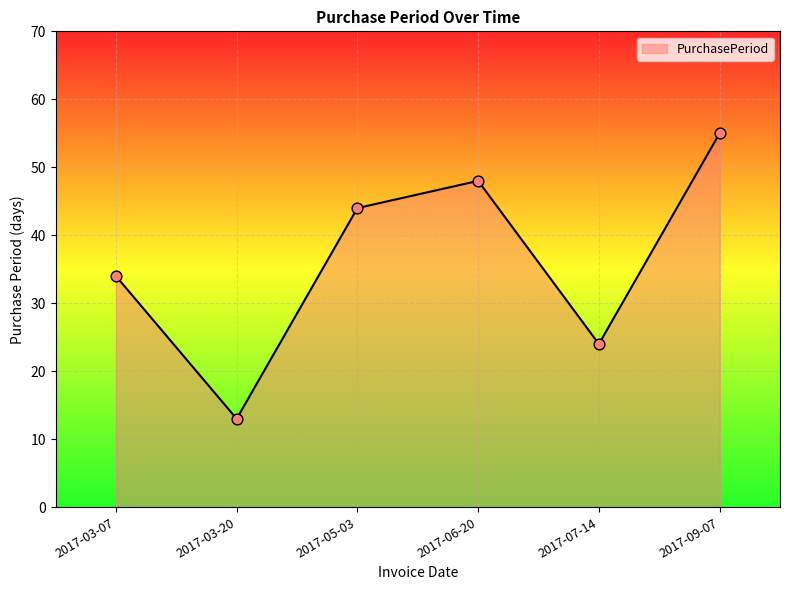

What is the change in value from 2017-03-20 to 2017-06-20?

+35